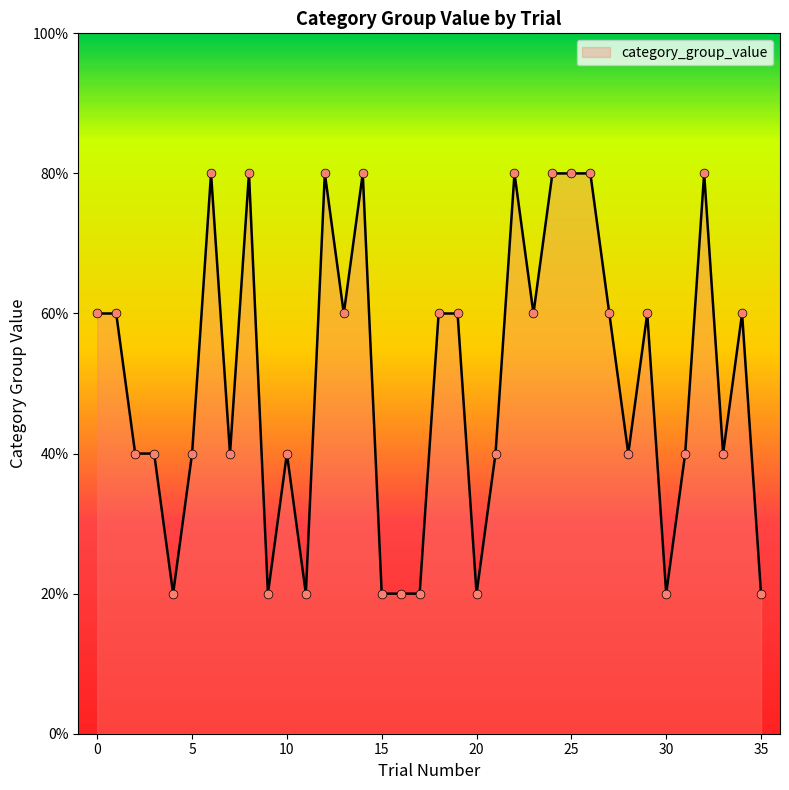

What is the maximum value shown in the chart?

80